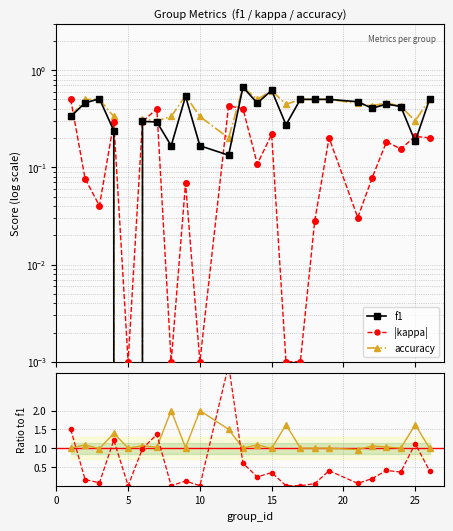

Is this an area chart (filled region under the line)?

No